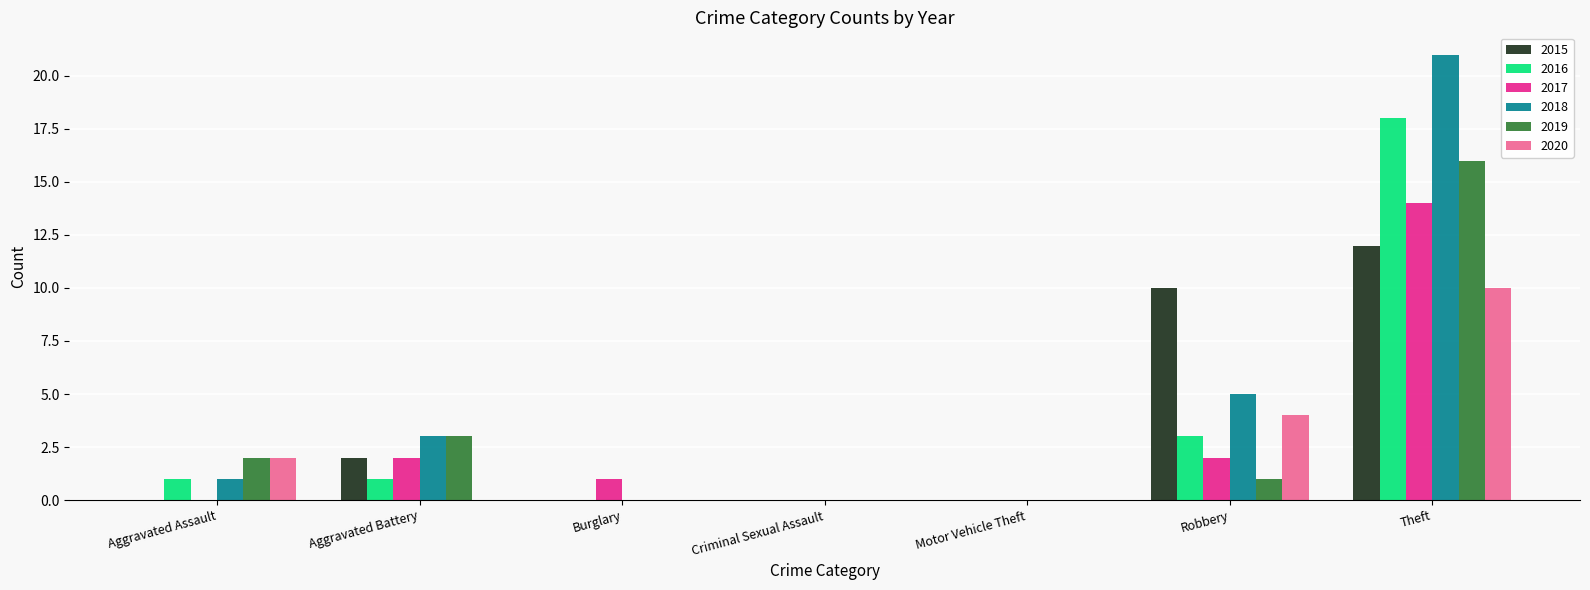

Is the value of 2018 at Aggravated Battery greater than the value of 2017 at Theft?

No